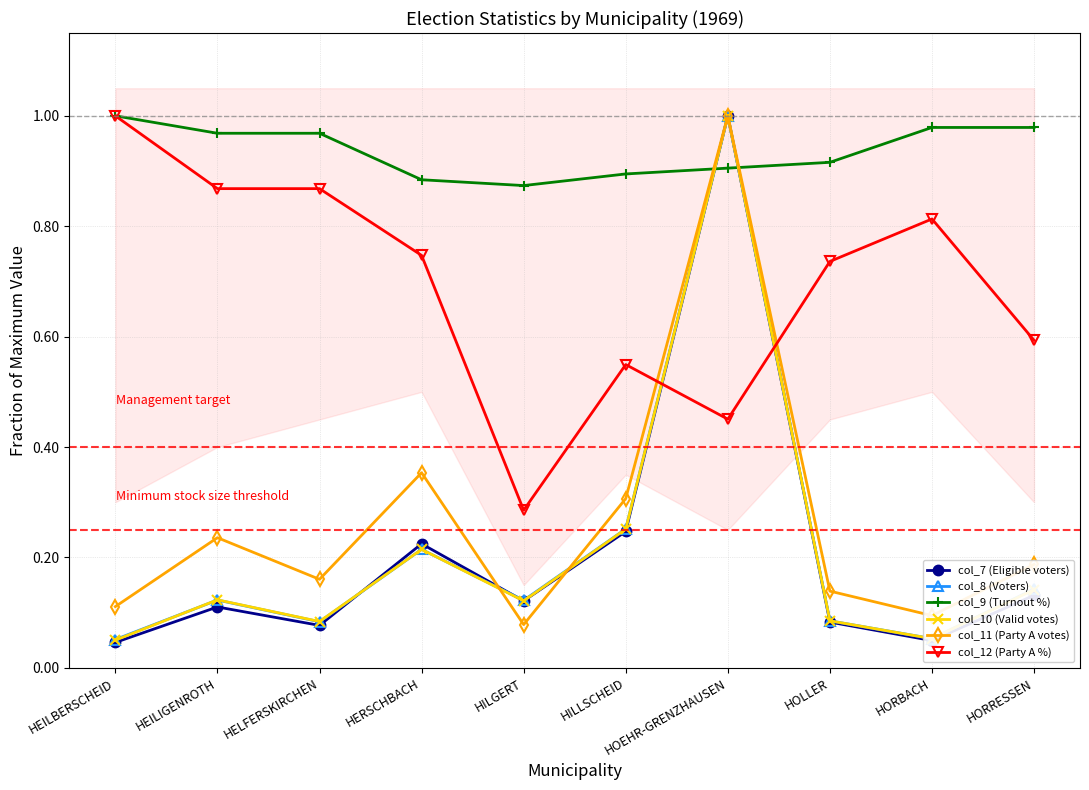

In col_12 (Party A %), how many points are higher than both neighbors (excluding endpoints)?

2